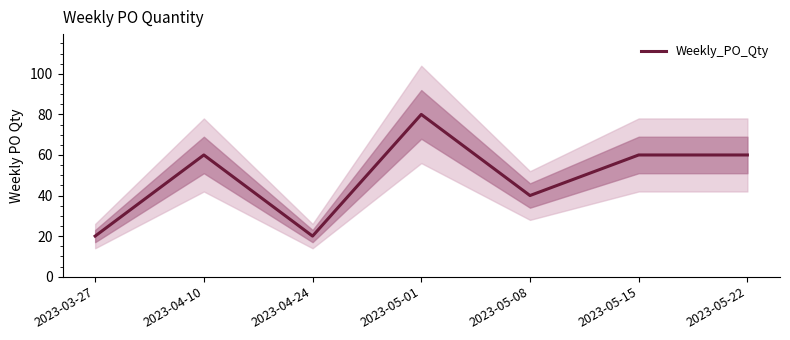

Which category has the highest value across all series?

2023-05-01